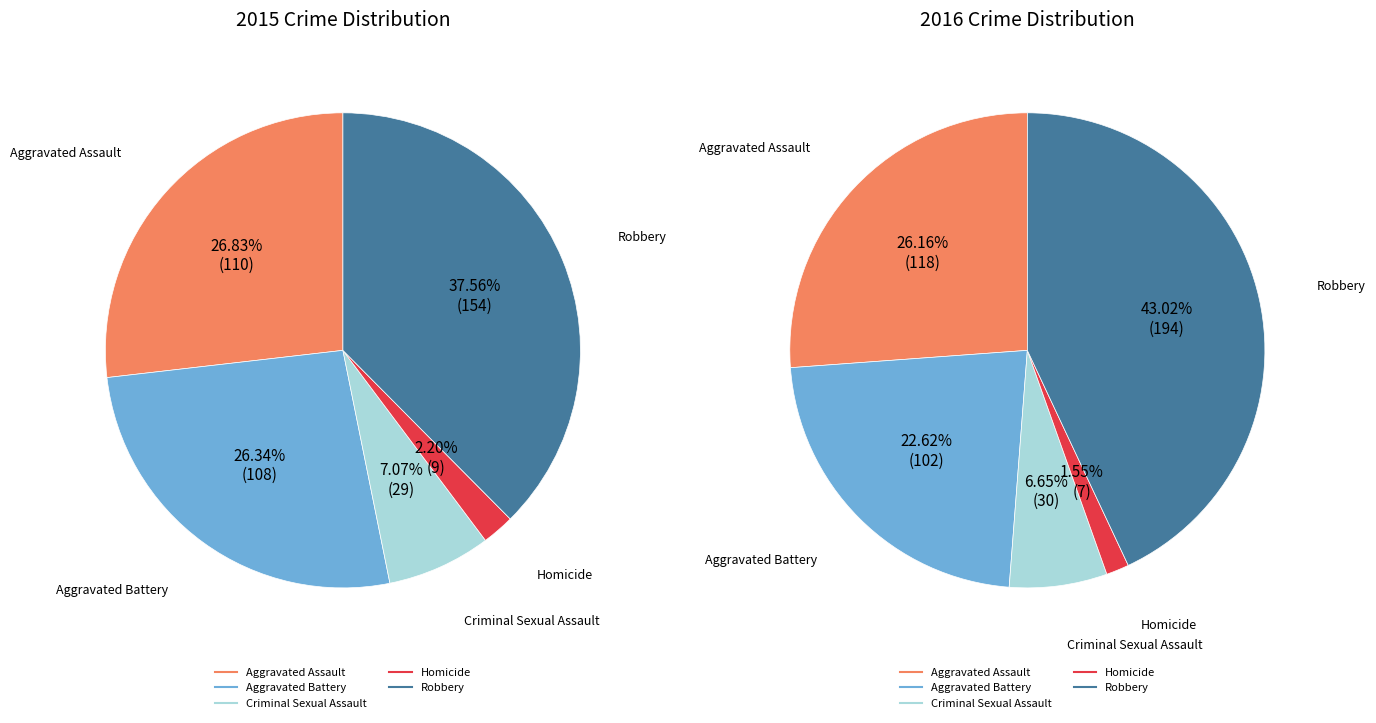

Is it true that Robbery is 32% of the pie?

False